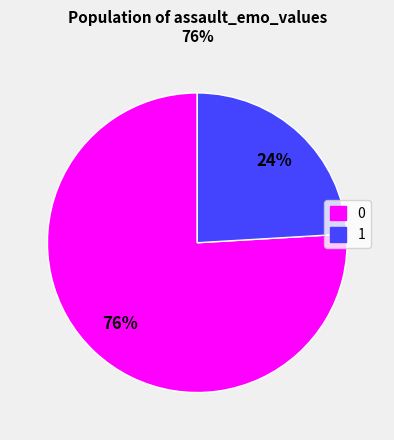

True or false: 1 accounts for 10% of the total.

False